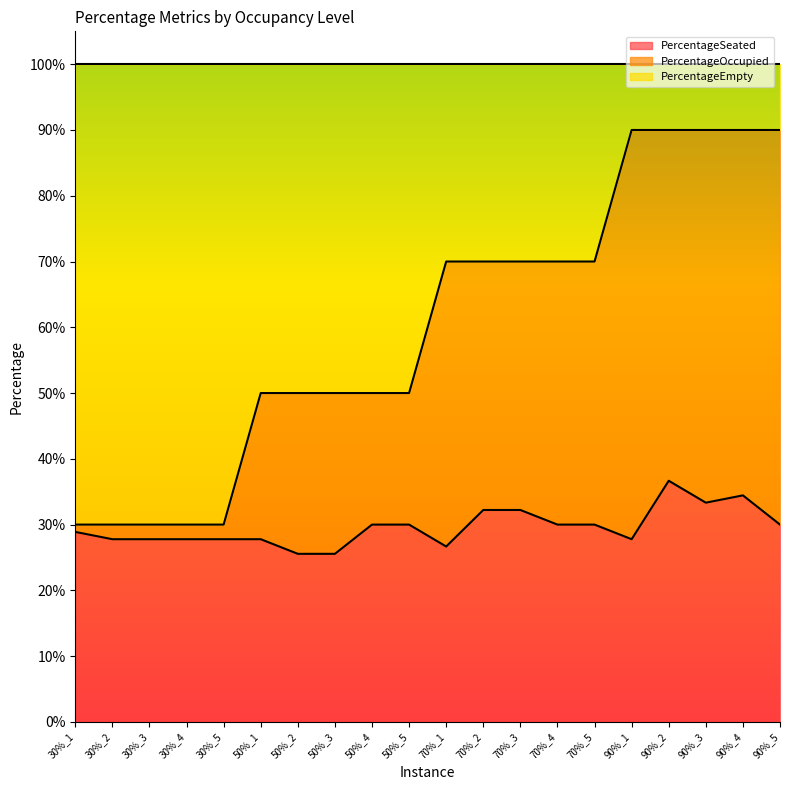

At how many categories does at least one series exceed 0?

20